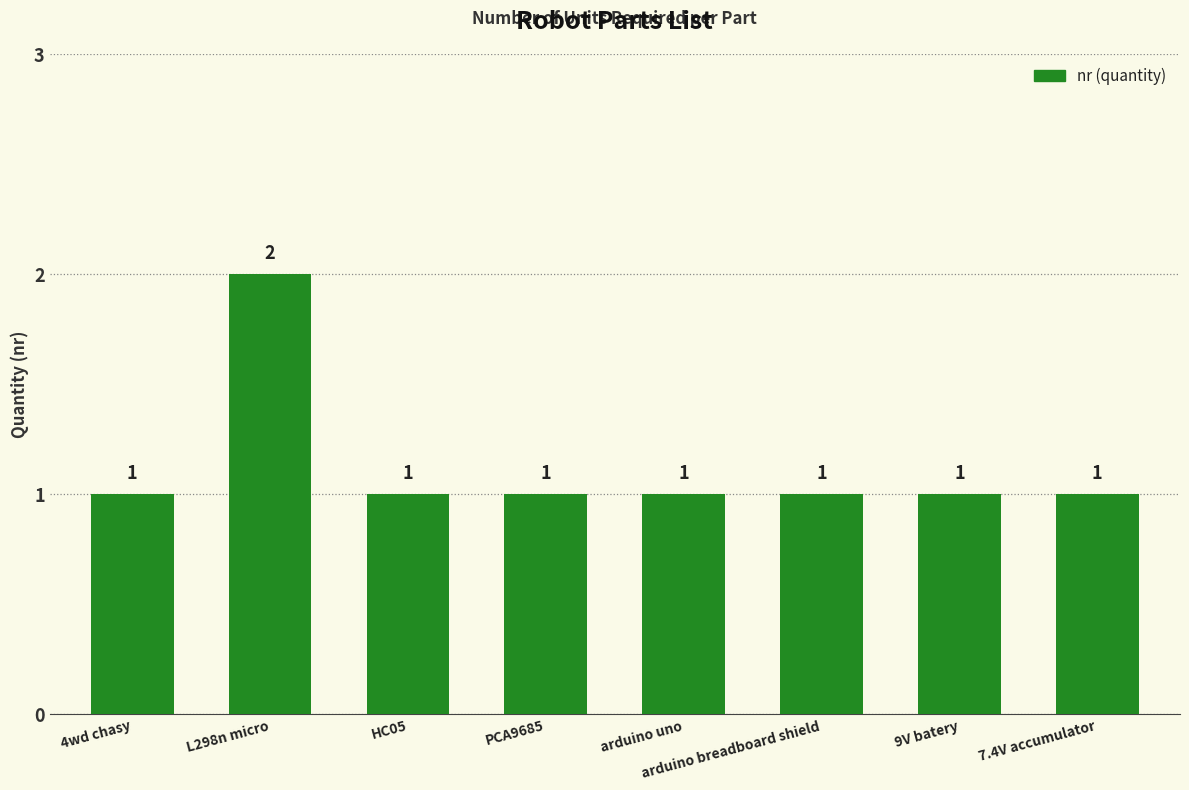

How many categories are shown in the chart?

8